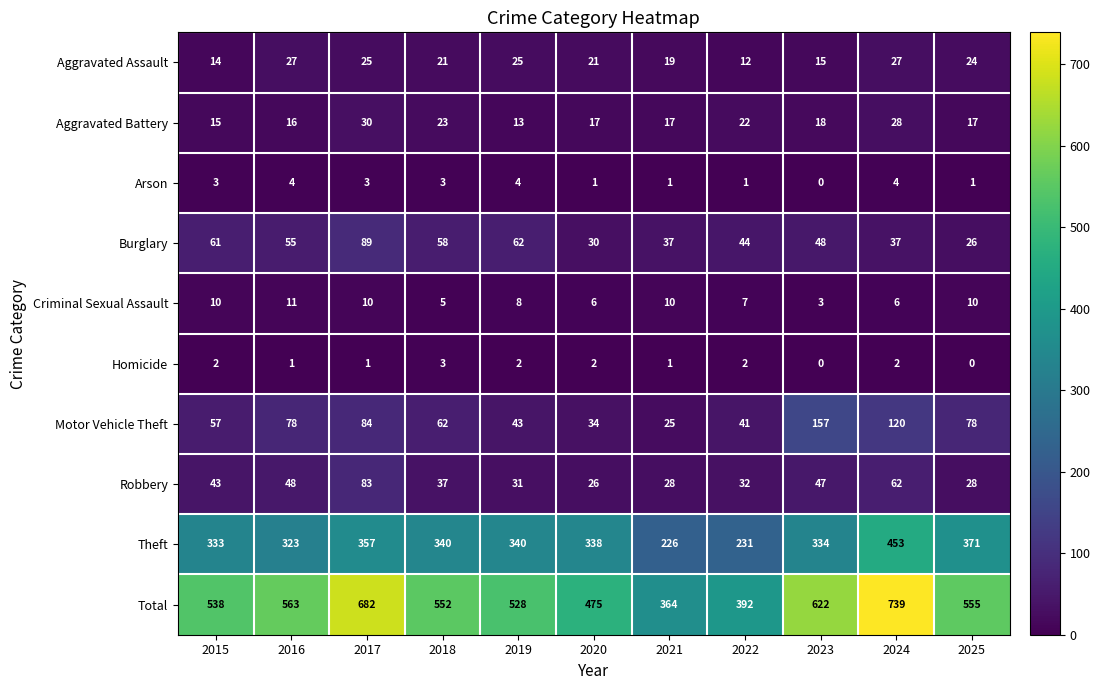

True or false: Aggravated Battery has a value of 16 at 2016.

True